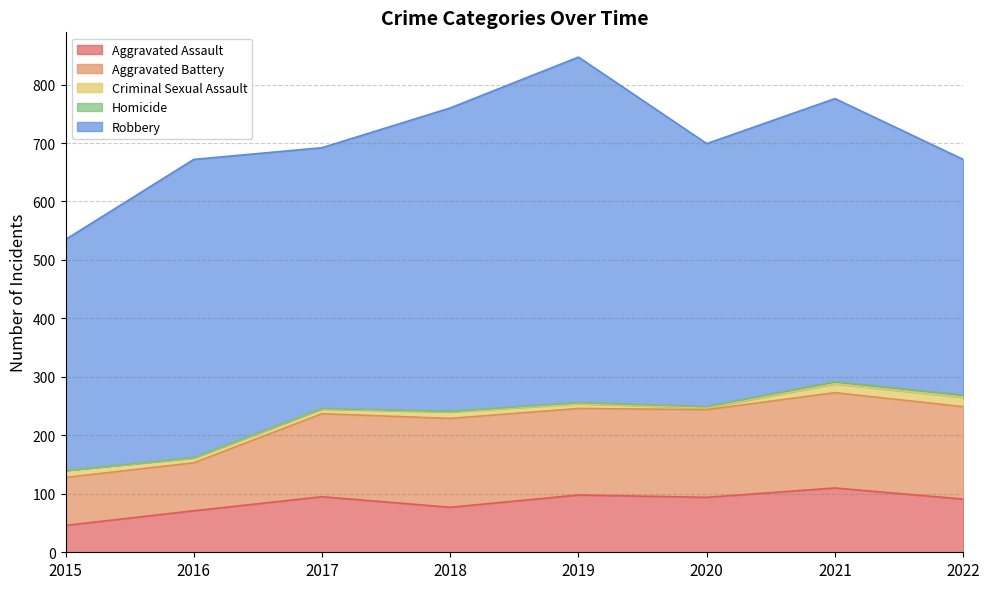

What is the value of the Homicide point at the 6th from the left?

2